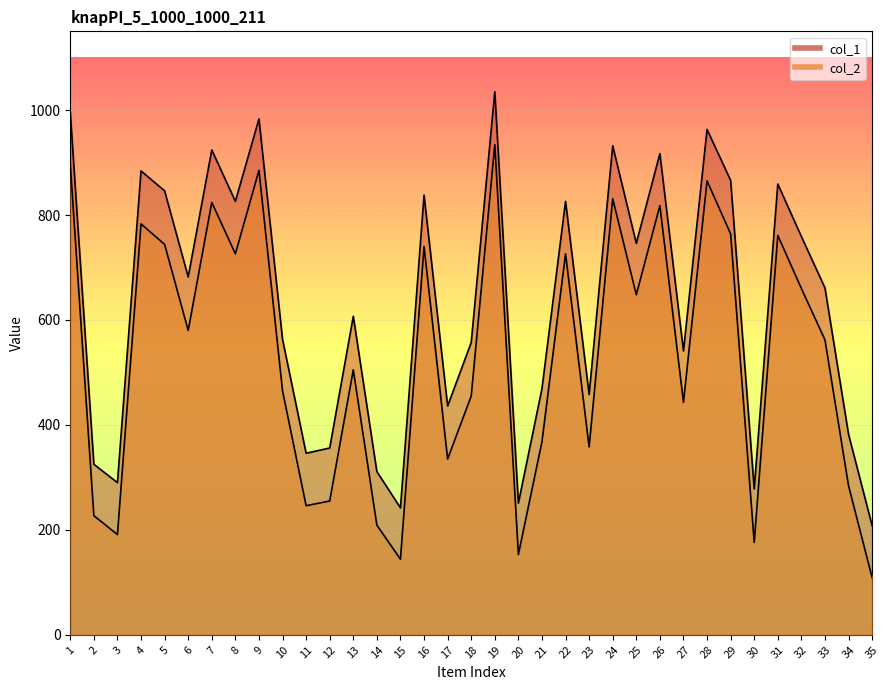

Between 19 and 25, which is larger?

19